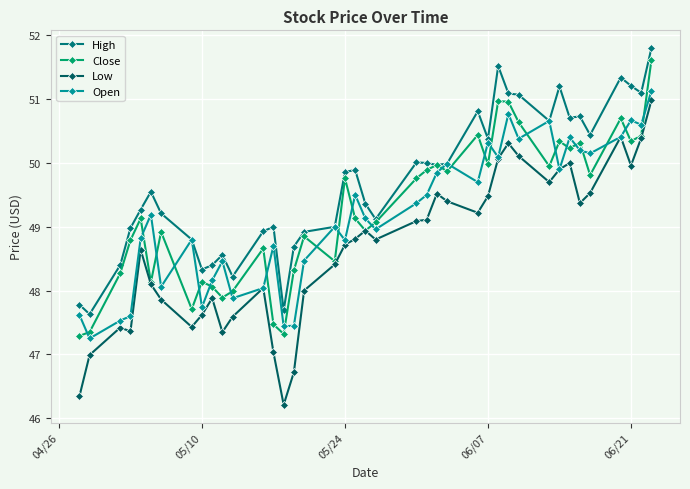

Which series has the widest spread of values?

Low